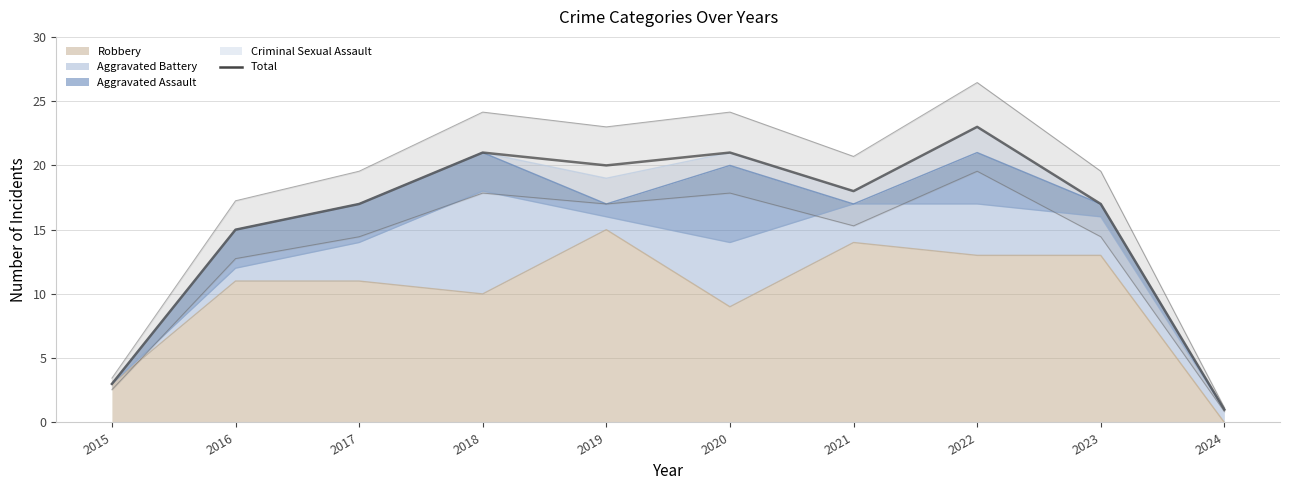

Rank the categories by value from lowest to highest.

2024, 2015, 2016, 2017, 2023, 2021, 2019, 2018, 2020, 2022